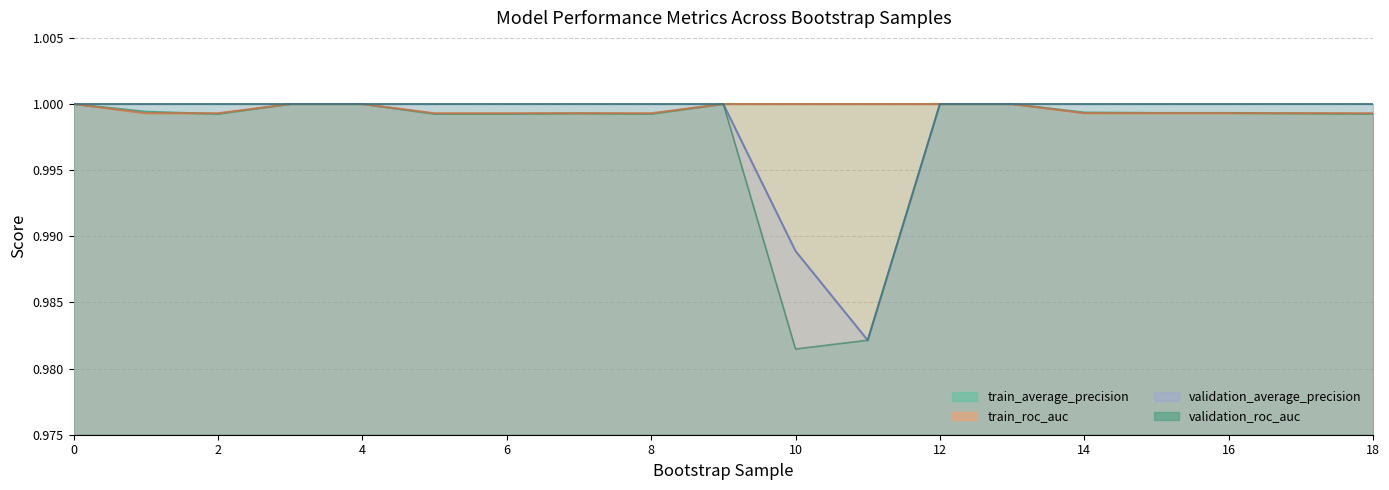

How many lines are shown in the chart?

4